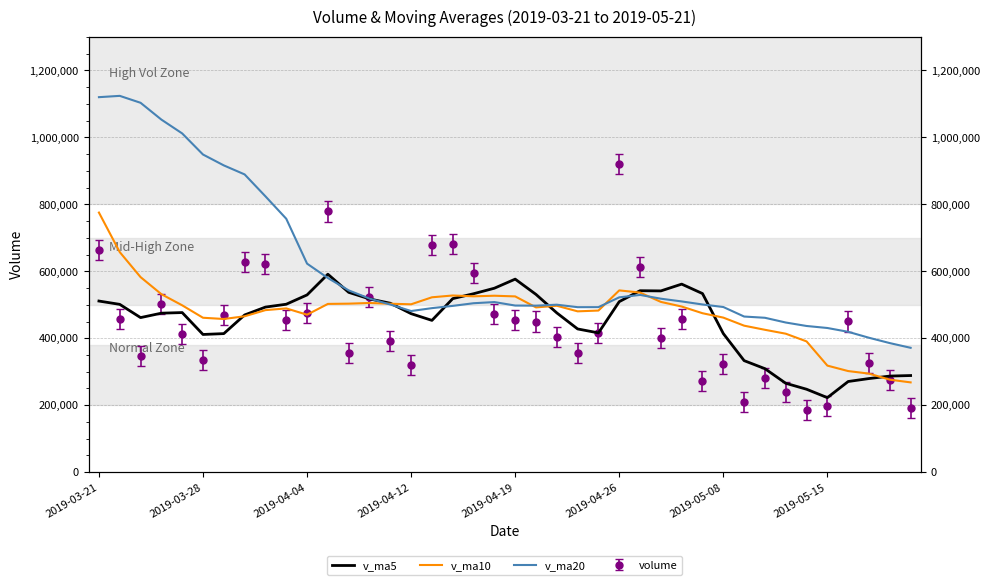

The v_ma10 series shows 542991.4 at 2019-04-26. True or false?

True